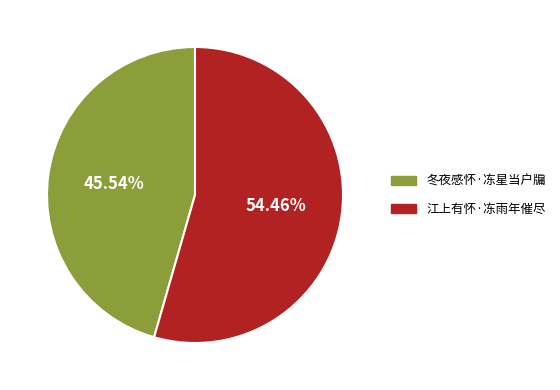

Combined, what portion of the pie is 江上有怀·冻雨年催尽 and 冬夜感怀·冻星当户牖?

100.0%